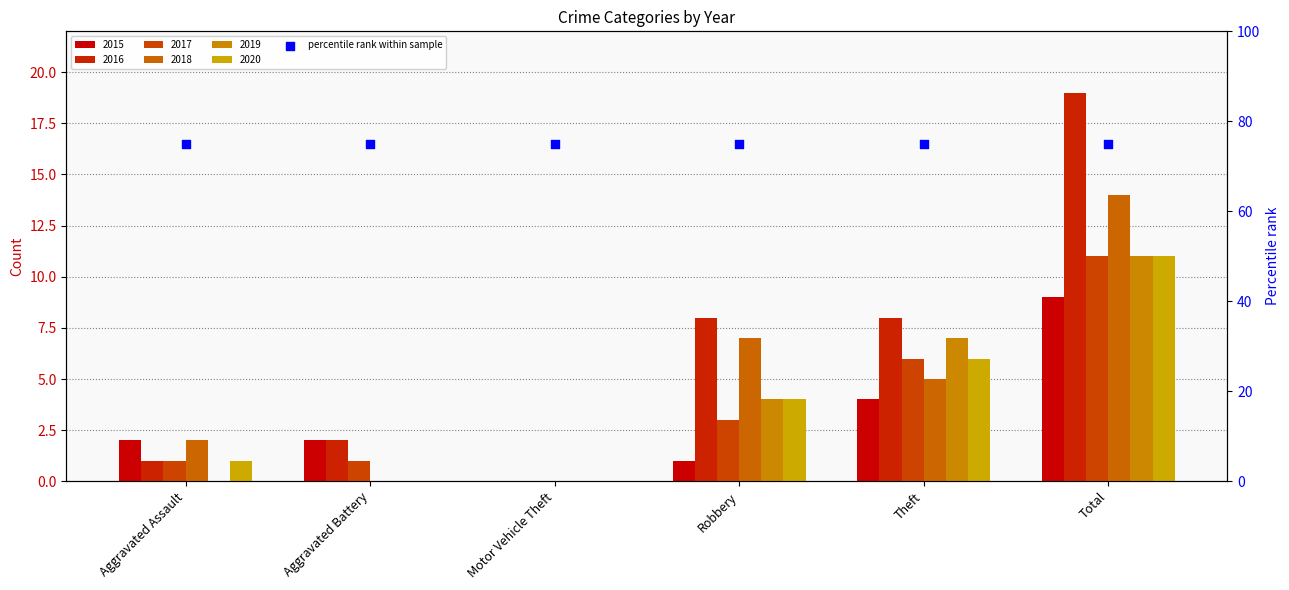

Which series has the largest total across all categories?

2016